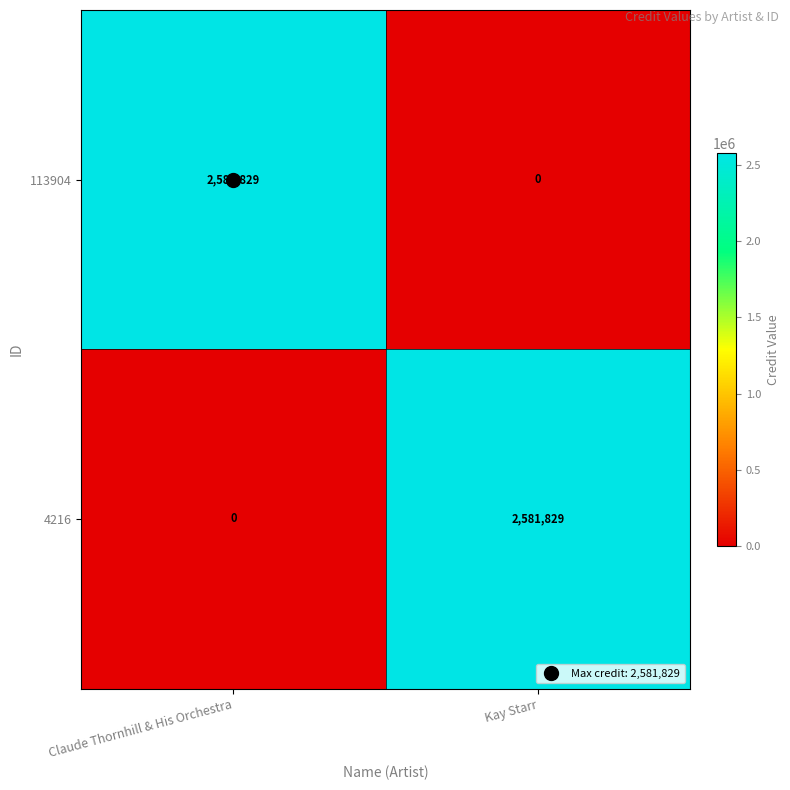

What is the highest value of the 4216 series?

2581829